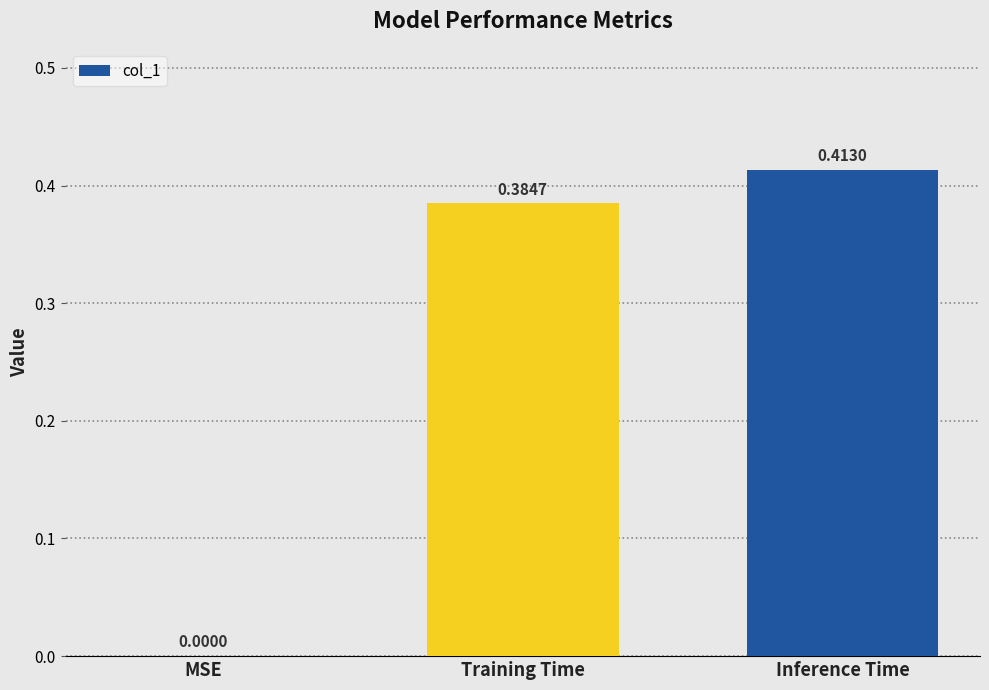

The chart shows a value of 0.1 at Inference Time. True or false?

False